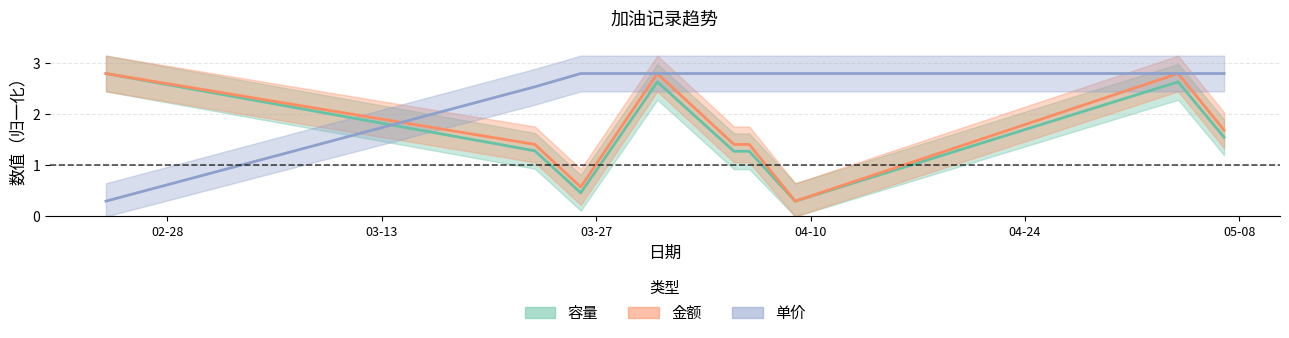

True or false: 容量 has a value of 2.6 at 2012-03-31.

True